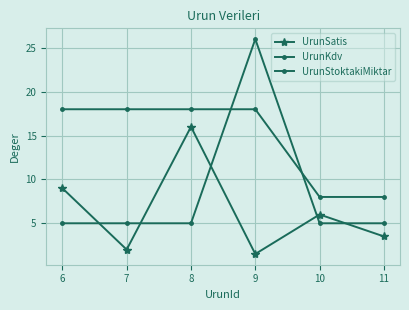

How many lines are shown in the chart?

3